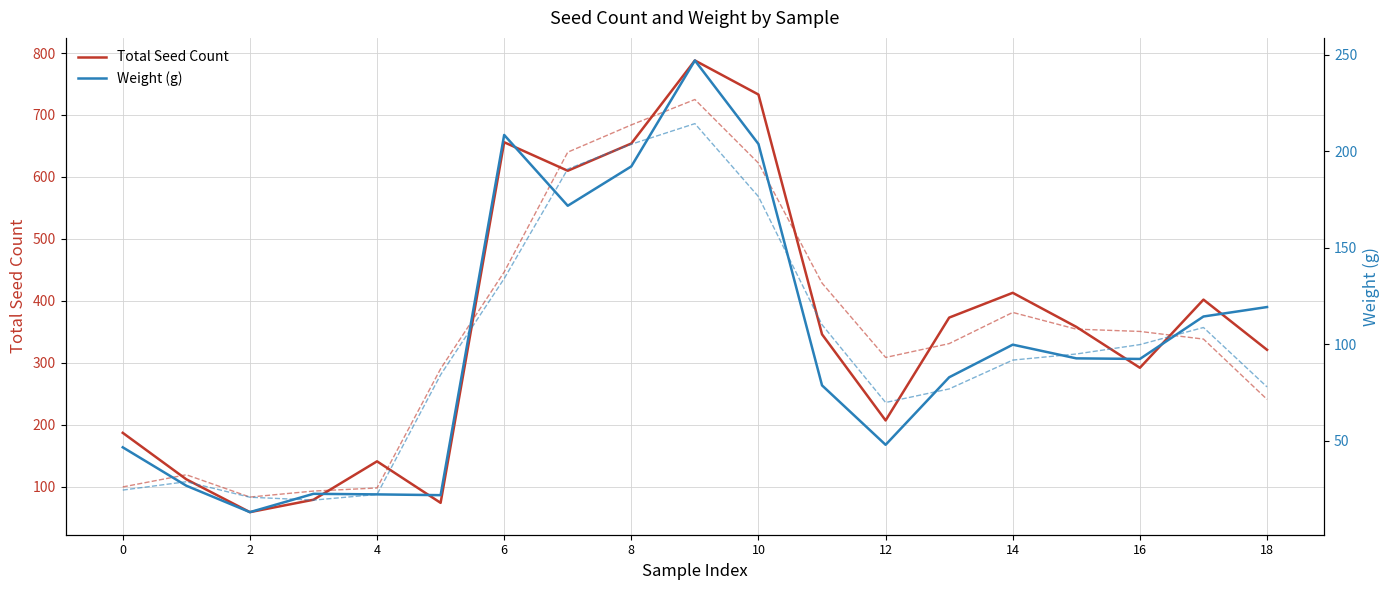

What is the difference between the highest and lowest values at 10?

52.2